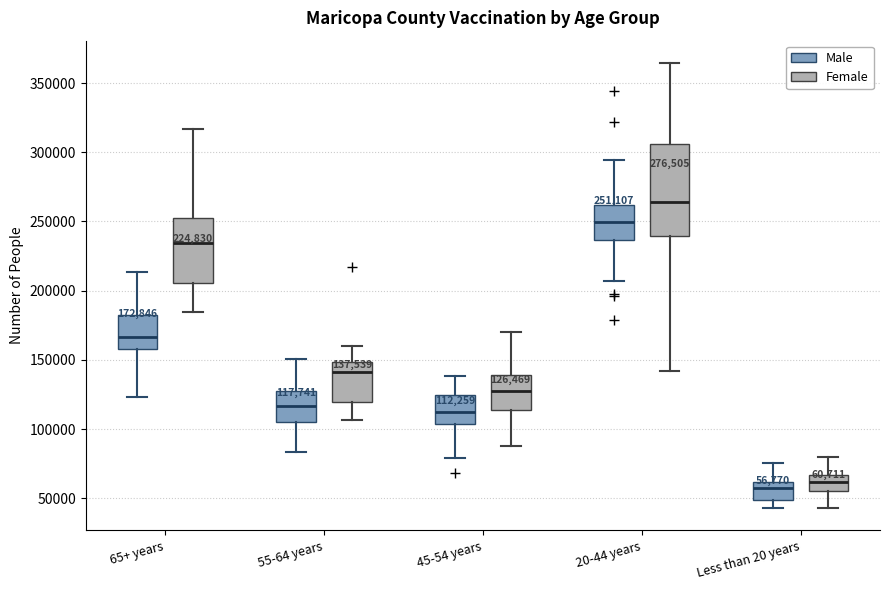

Which box has the highest median line?

20-44 years (Female)